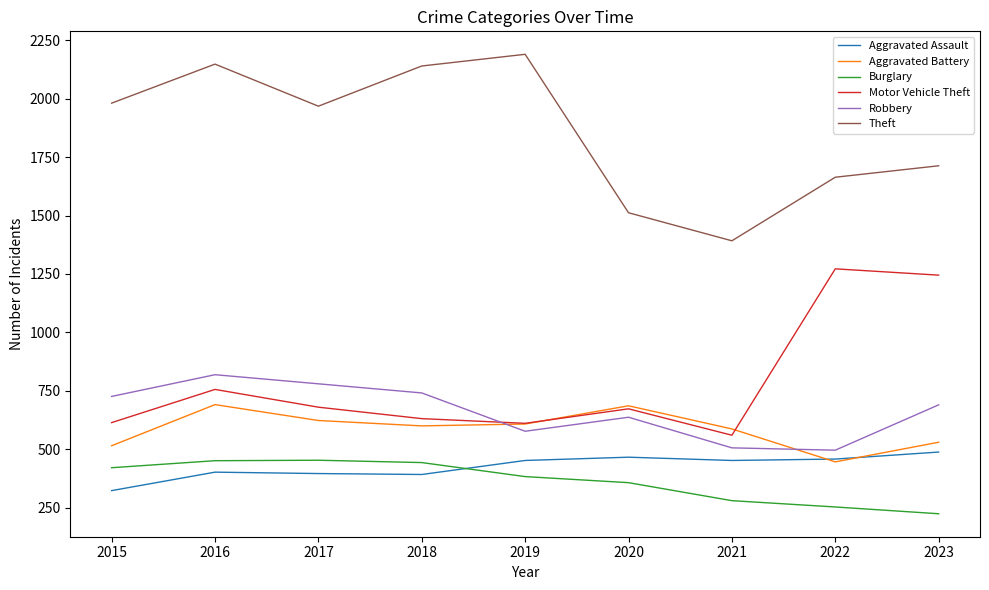

At which category is the sum across all series the highest?

2016